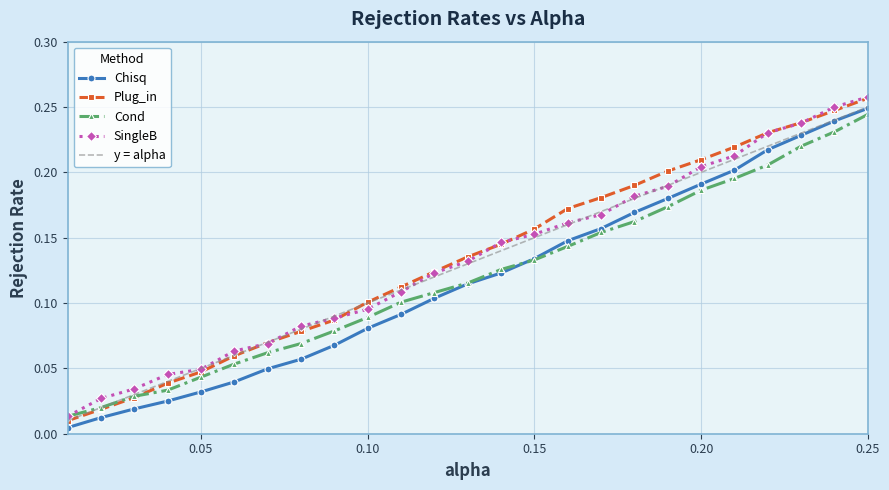

Which series has the widest spread of values?

Plug_in